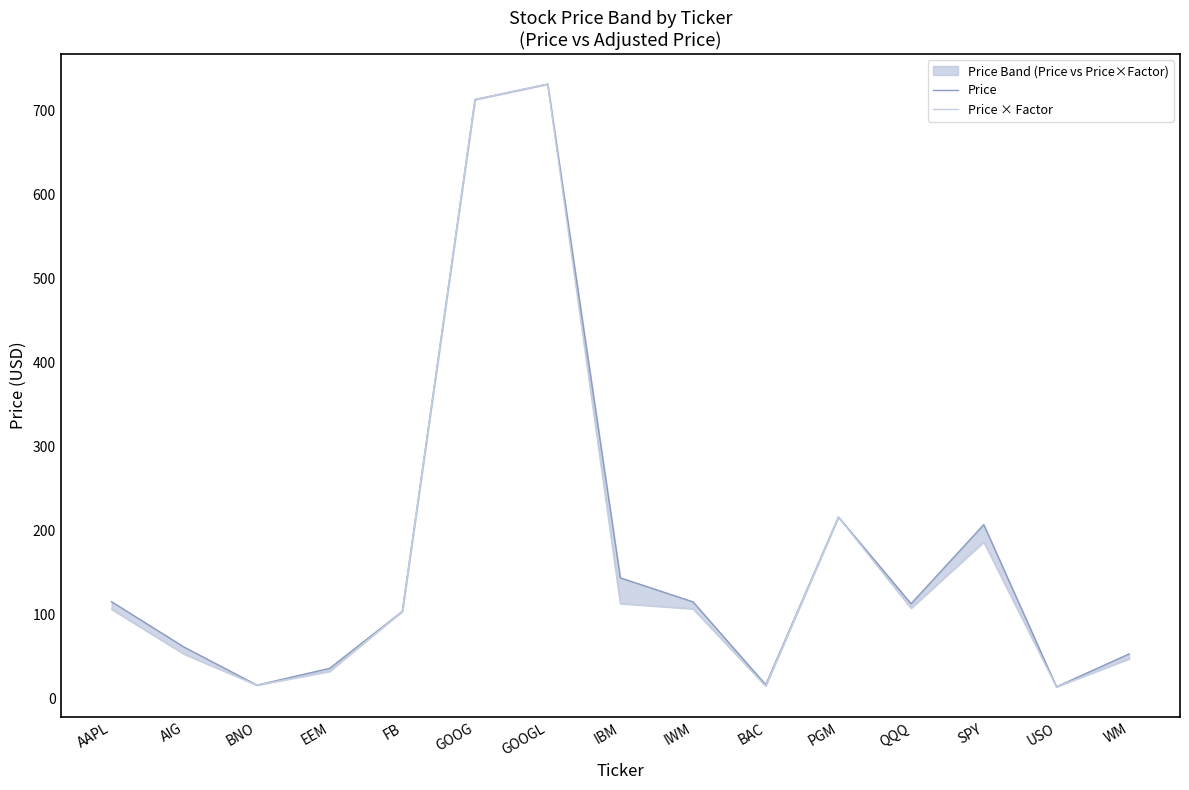

Between BNO and QQQ, which series saw the biggest shift?

Price